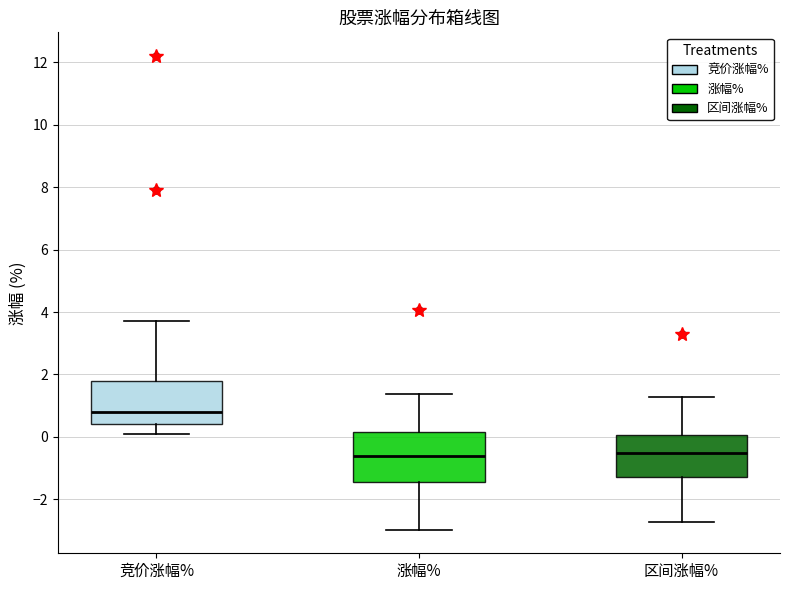

Where is the upper edge of the box for 竞价涨幅% on the y-axis? The values are not printed on the chart, so give them approximately, as read against the axis.

1.8